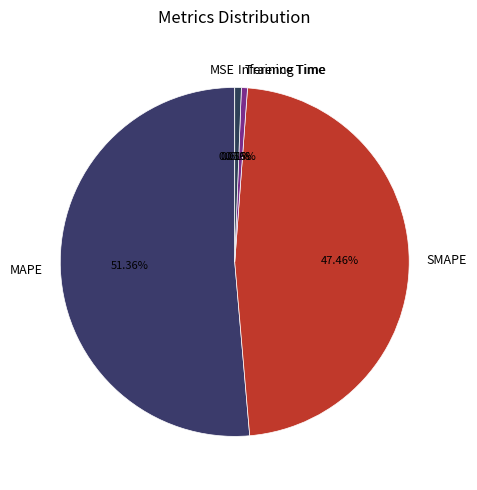

What is the largest slice in the pie chart?

MAPE